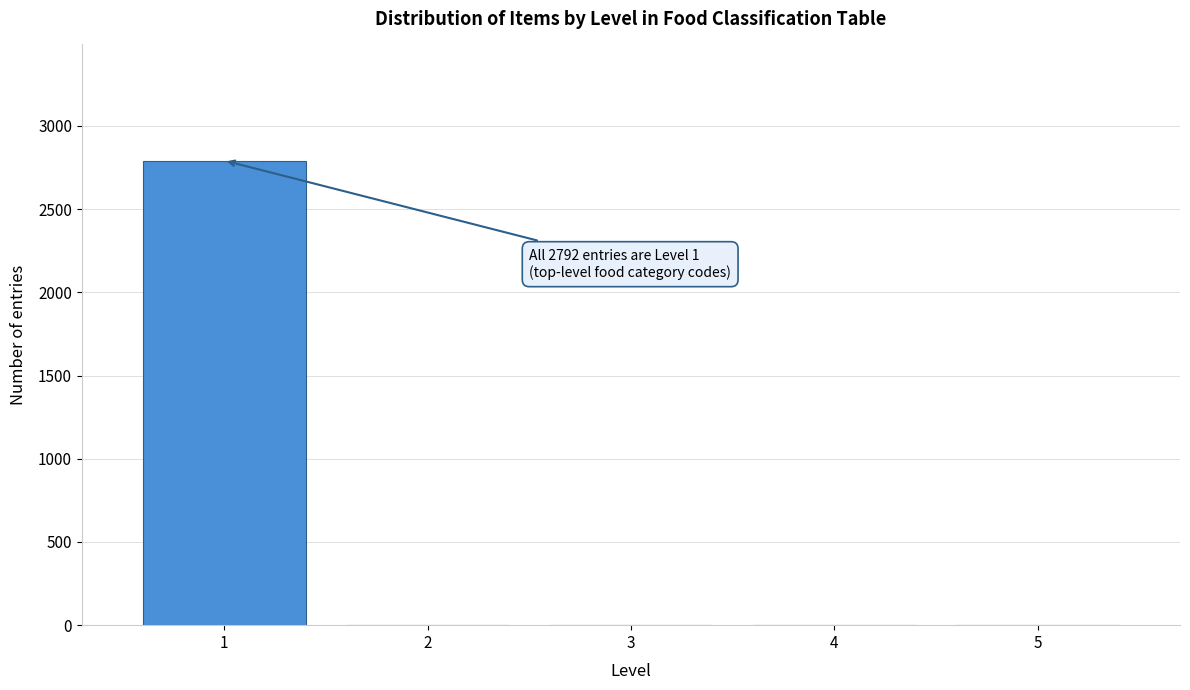

Reading left to right, extract all data points from this chart.

1=2792	2=0	3=0	4=0	5=0